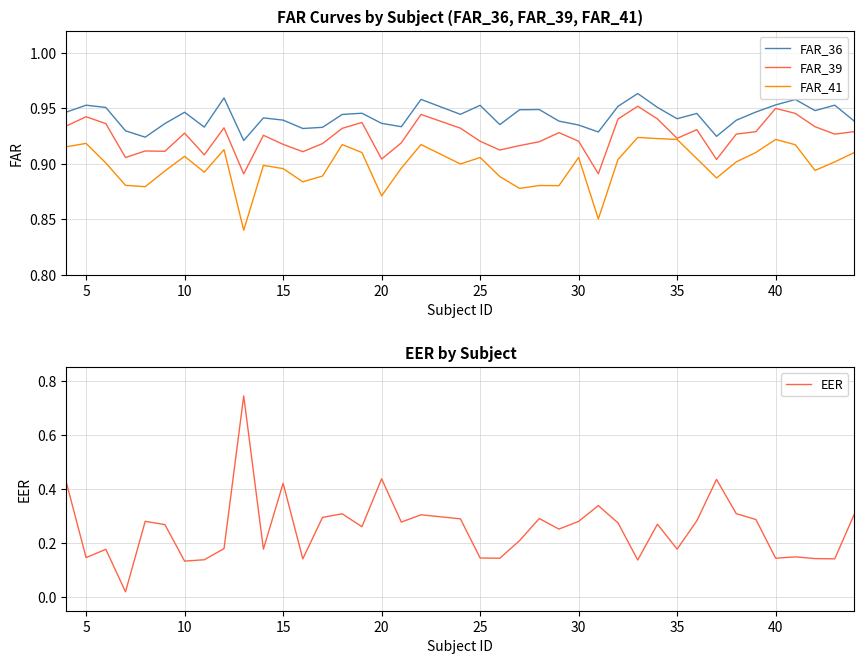

True or false: FAR_36 and FAR_41 cross at least once.

False